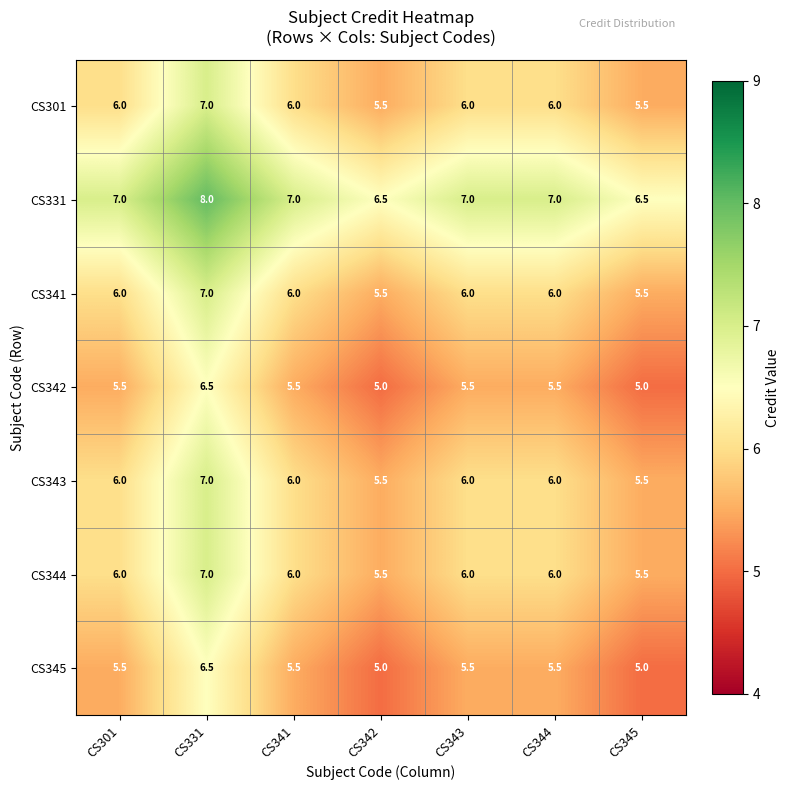

The value of CS343 at CS342 is 5.5. True or false?

True